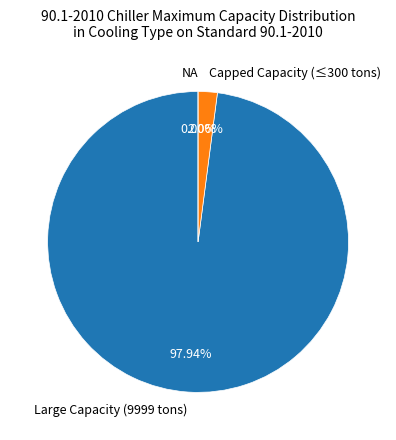

True or false: AirCooled WithCondenser accounts for 13% of the total.

False